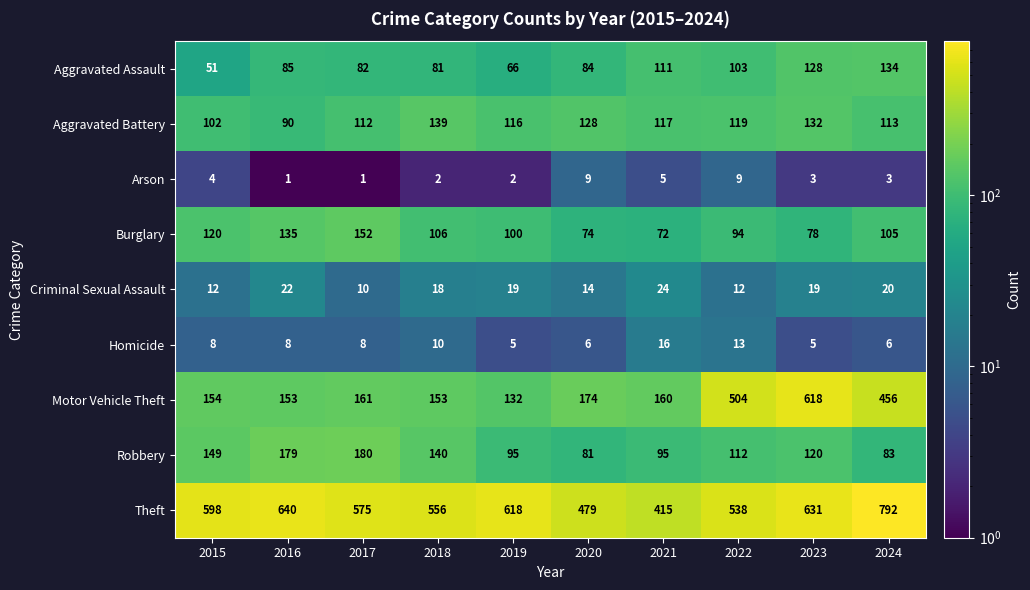

What is the smallest value displayed?

1